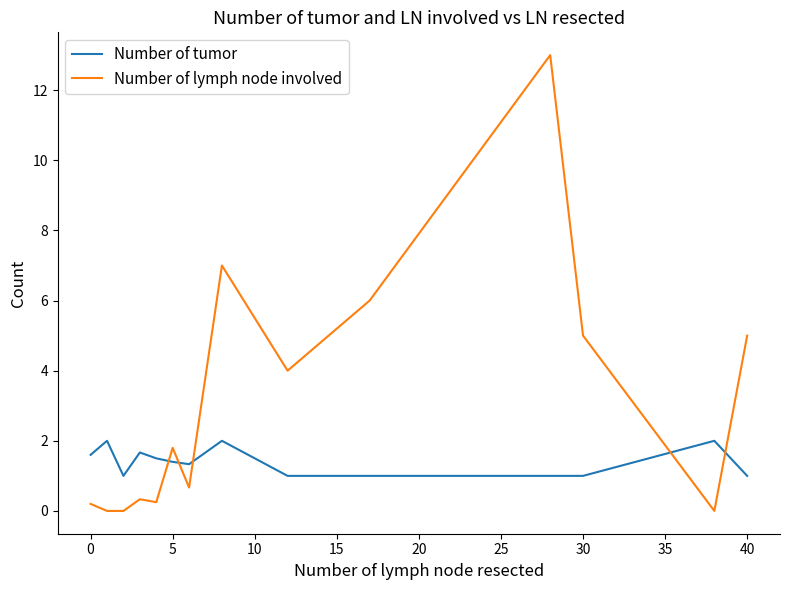

Is this an area chart (filled region under the line)?

No